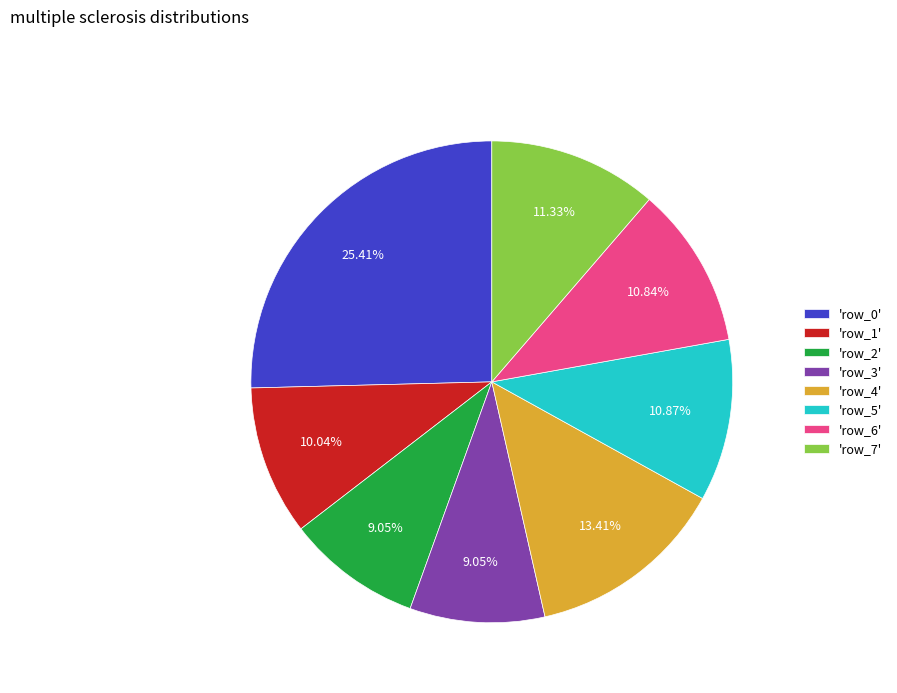

What is the ratio of the value at 'row_5' to the value at 'row_4'?

0.8